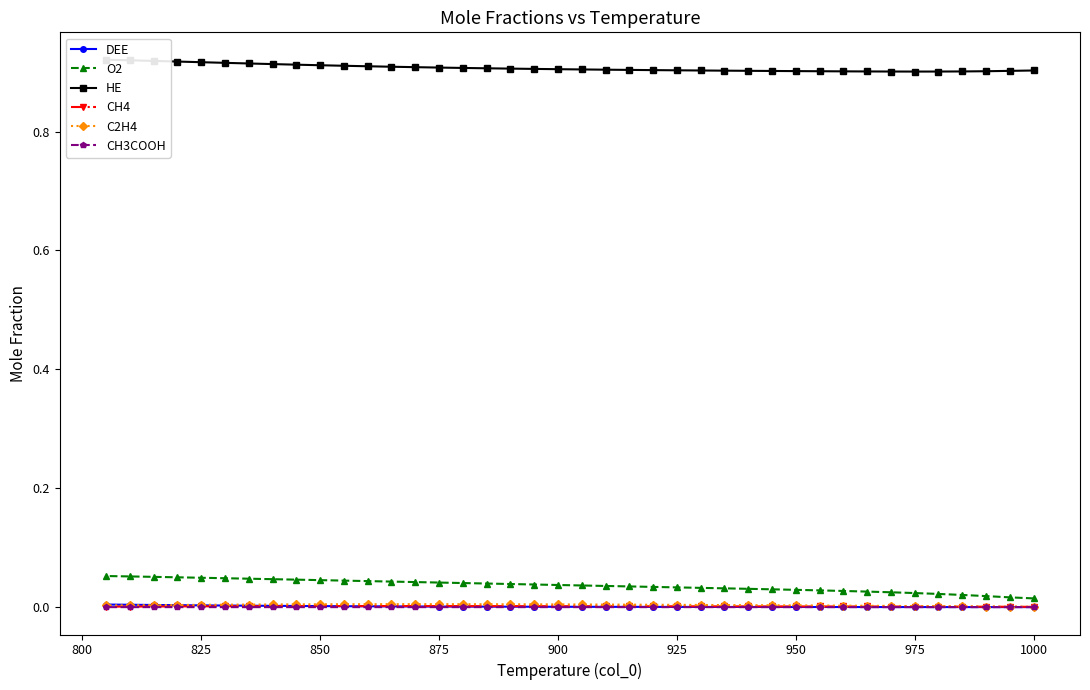

How many intersections are there between C2H4 and DEE?

1